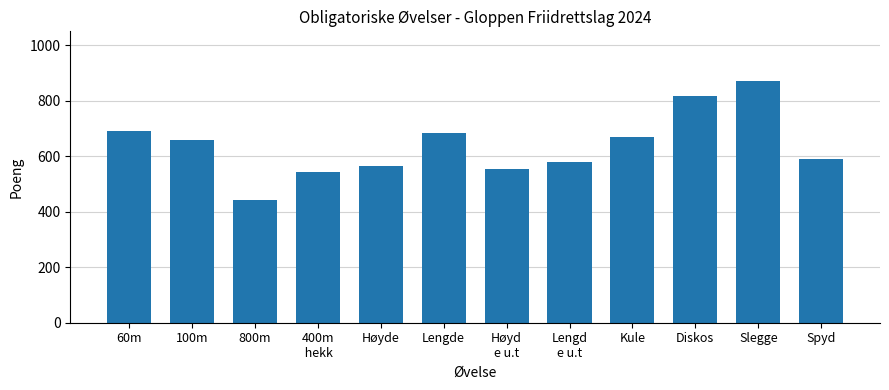

What is the change in value from 100m to 800m?

-215